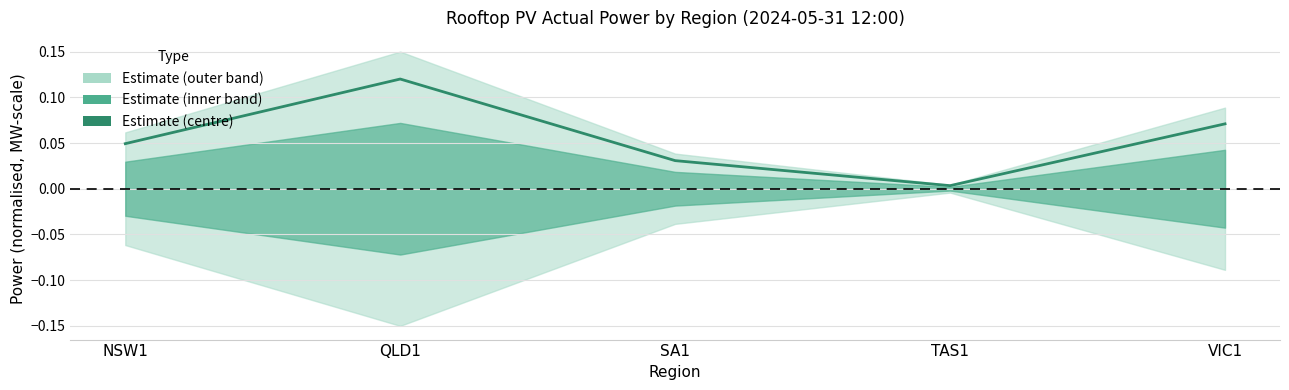

Is it true that the value at VIC1 is 0.1?

True